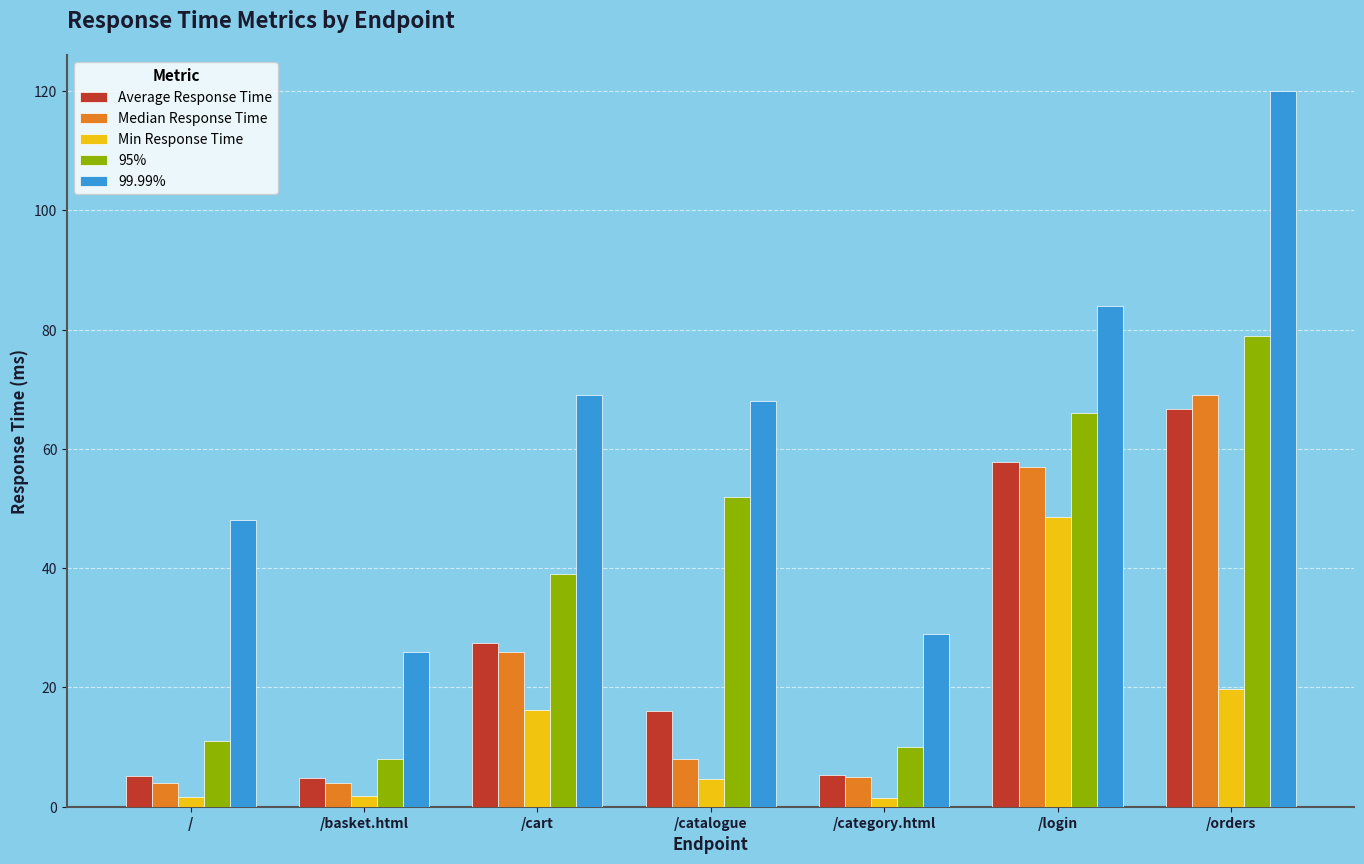

At which category is the sum across all series the highest?

/orders